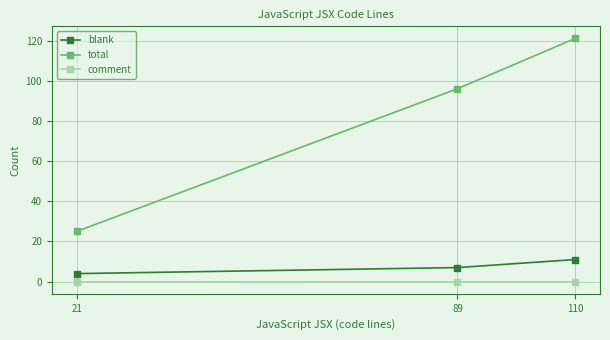

The total series shows 199 at 110. True or false?

False